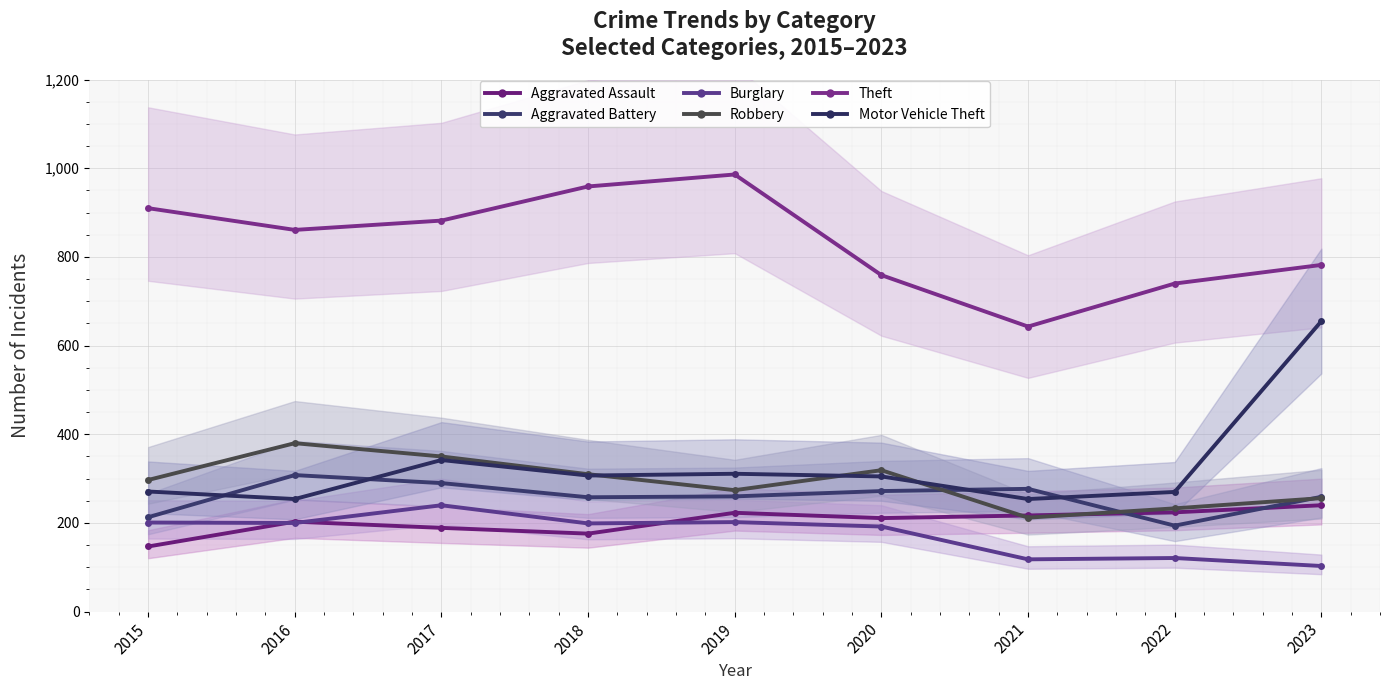

Which series changed the most between 2022 and 2023?

Motor Vehicle Theft